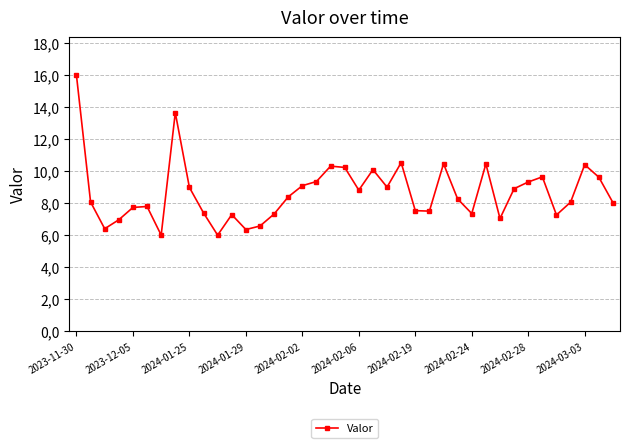

Where does the data first go above 8?

2023-11-30